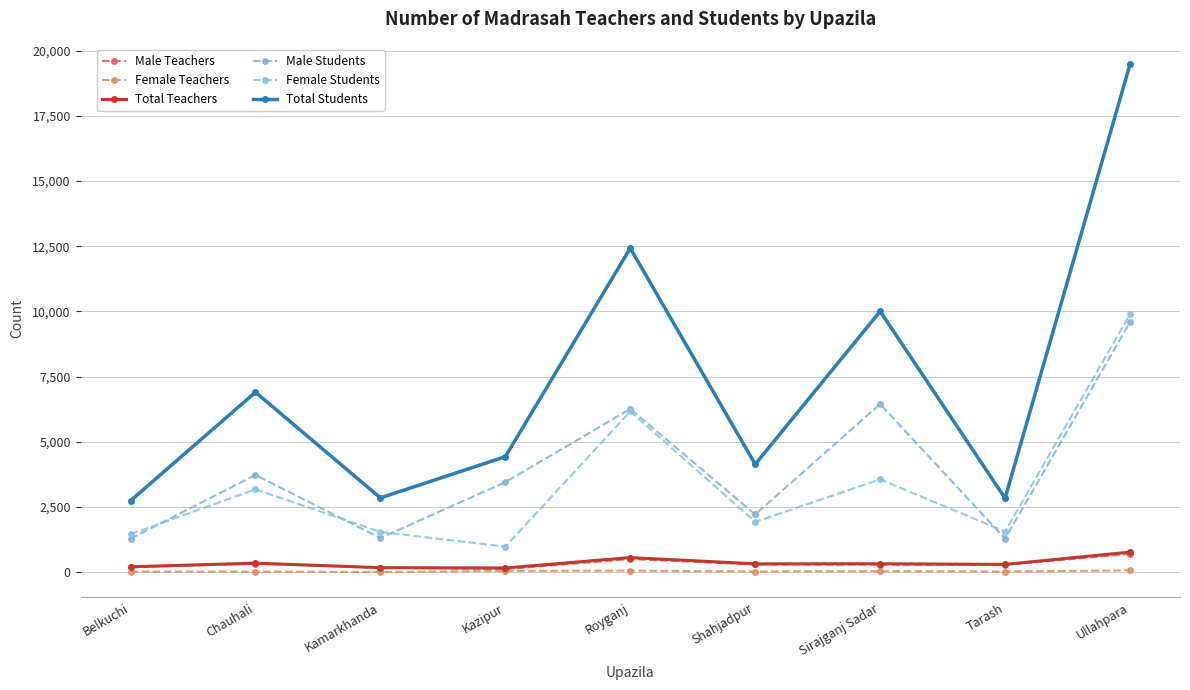

What is the difference between the highest and lowest values at Tarash?

2815